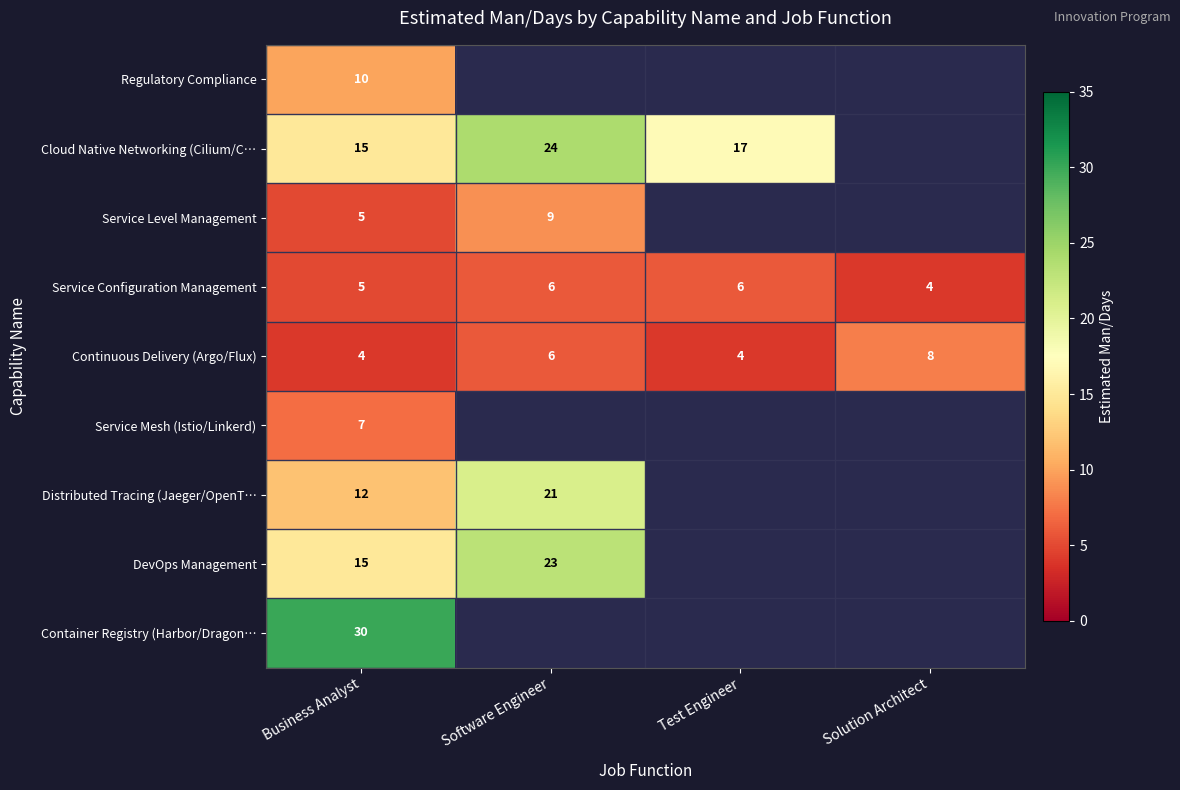

What is the difference between the DevOps Management values at Business Analyst and Software Engineer?

8